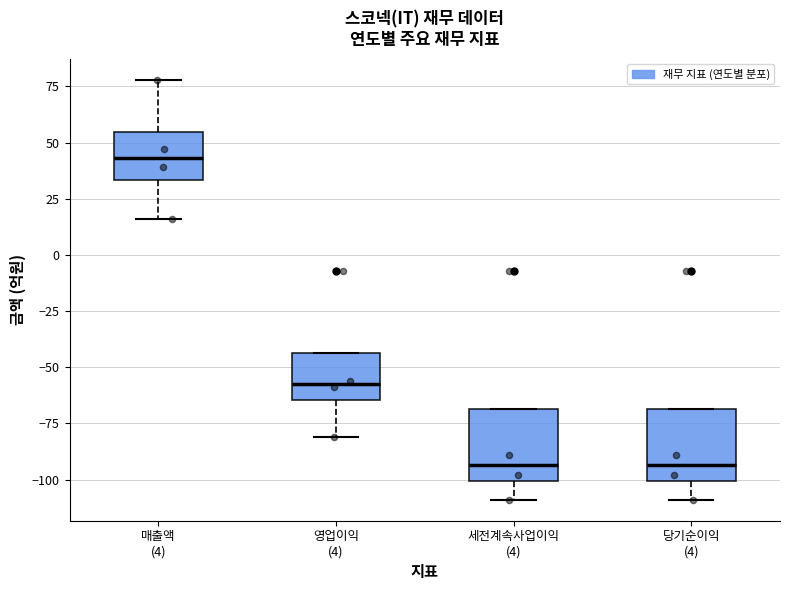

Which box has the highest median line?

매출액 (4)